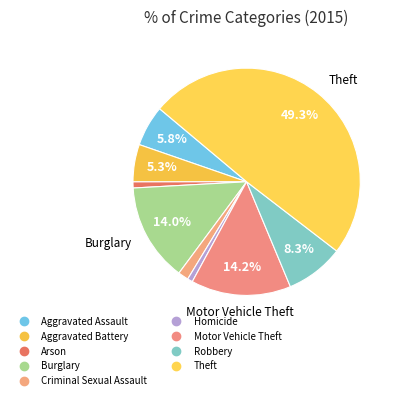

Count the number of slices in the pie.

9